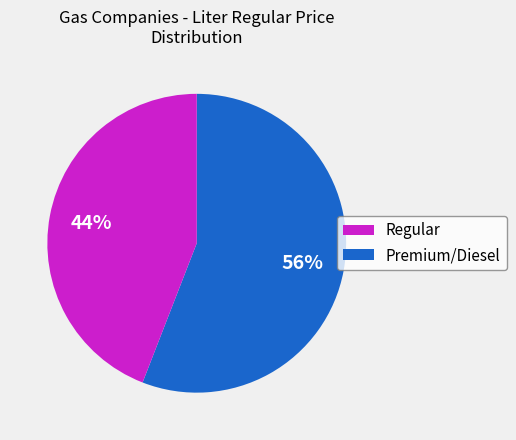

Does any single category account for the majority?

Yes